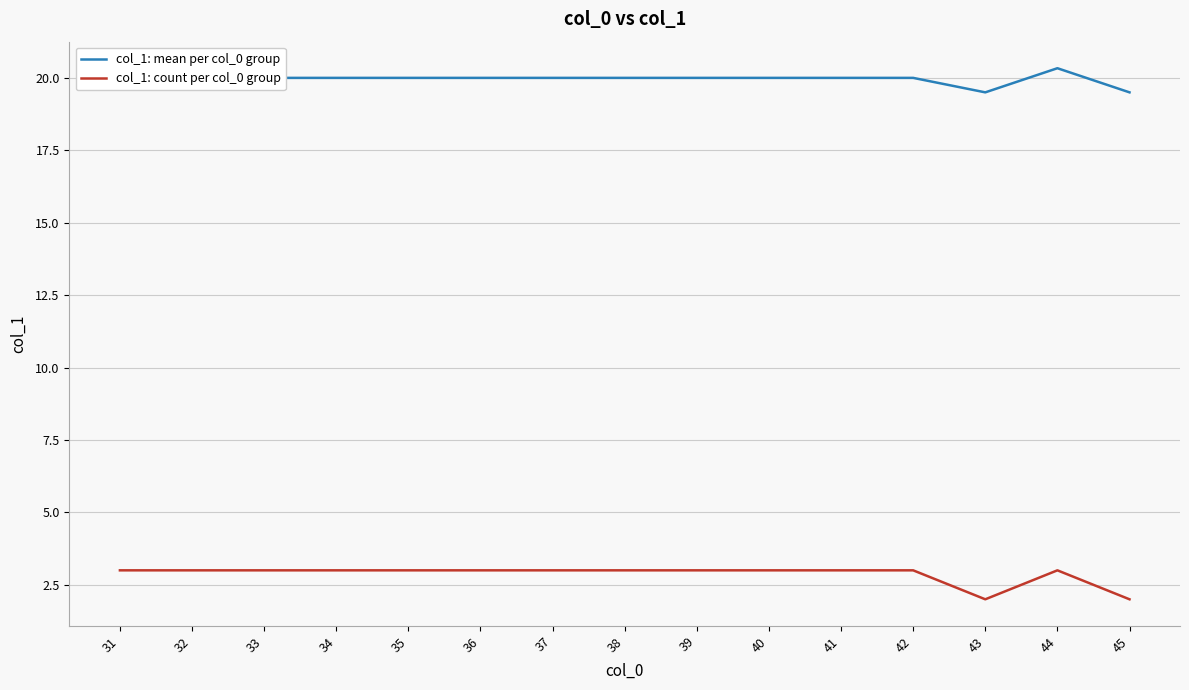

How many categories are shown in the chart?

15